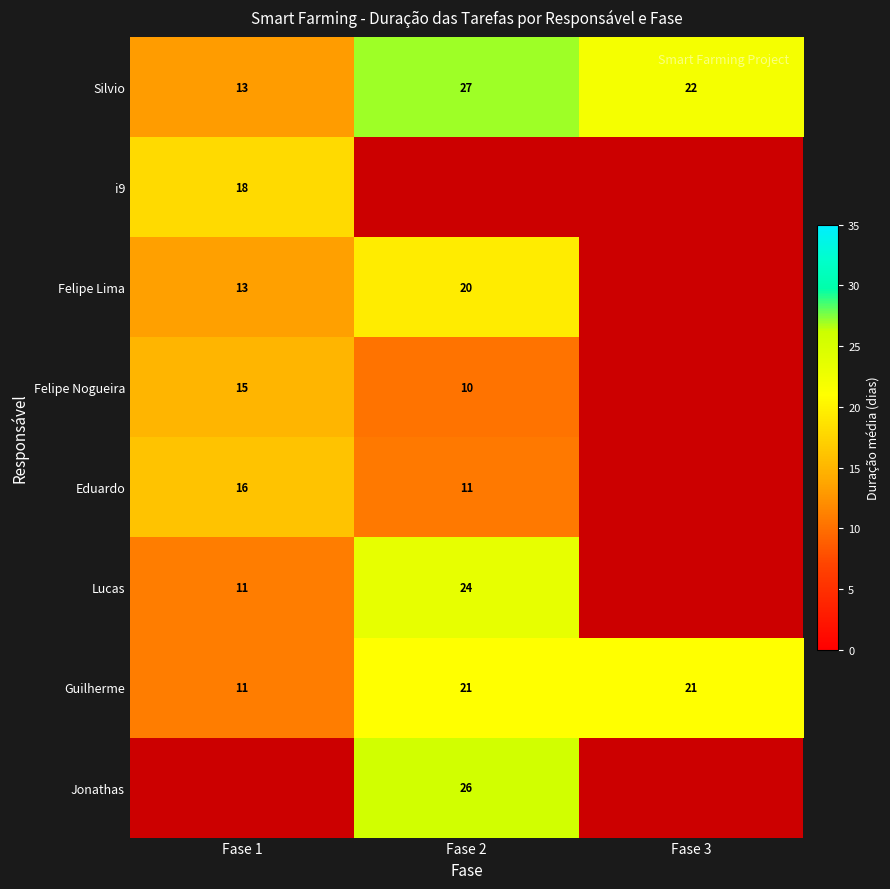

What is the sum of the Eduardo values at Fase 1 and Fase 2?

27